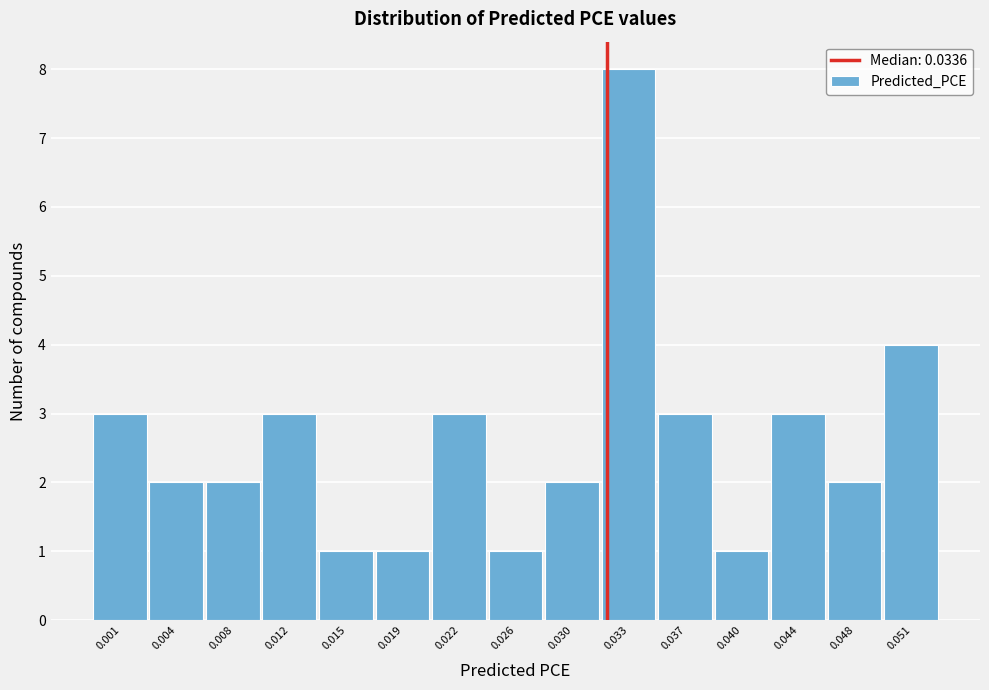

Reading left to right, extract all data points from this chart.

0.001=3	0.004=2	0.008=2	0.012=3	0.015=1	0.019=1	0.022=3	0.026=1	0.030=2	0.033=8	0.037=3	0.040=1	0.044=3	0.048=2	0.051=4